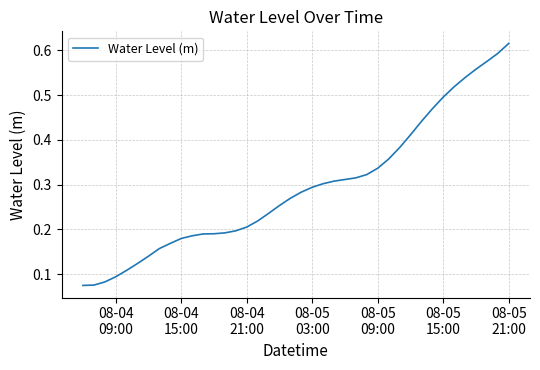

How many lines are shown in the chart?

1